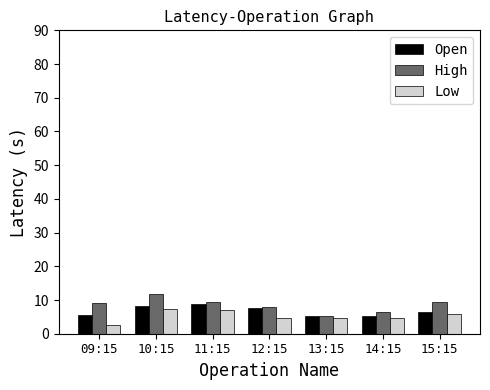

Count the number of data series in this chart.

3